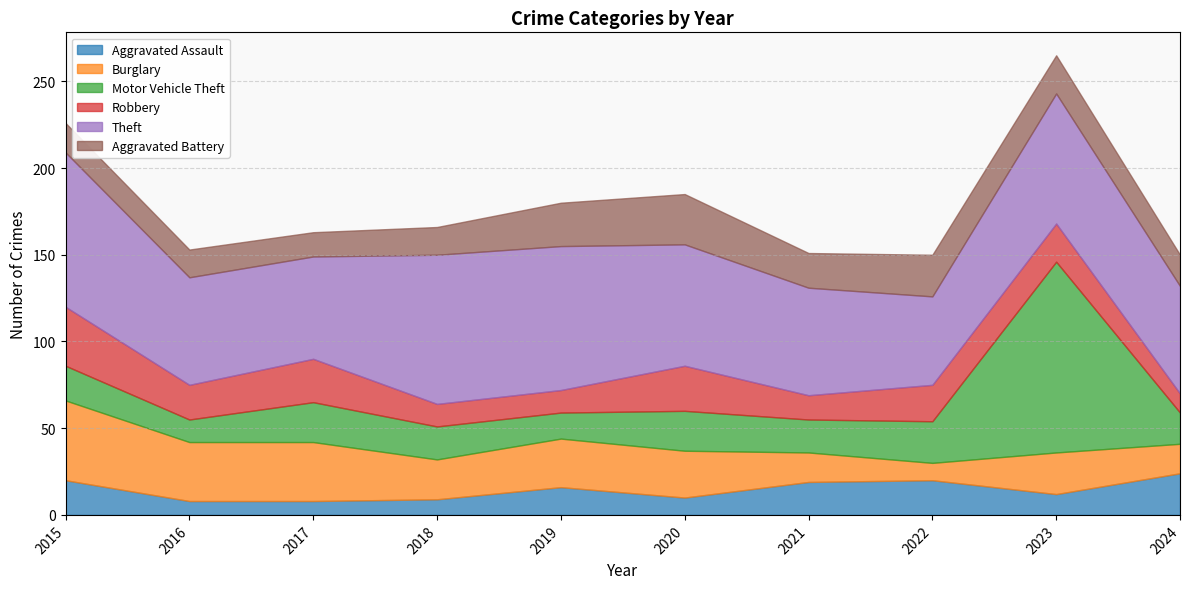

Does the chart have visible grid lines?

Yes